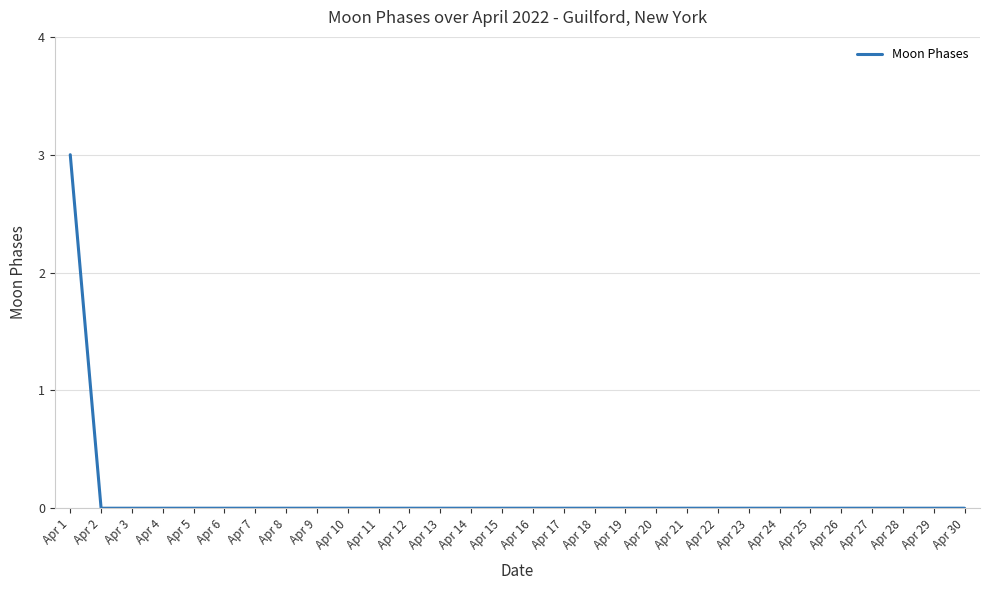

Which category has the highest value across all series?

Apr 1